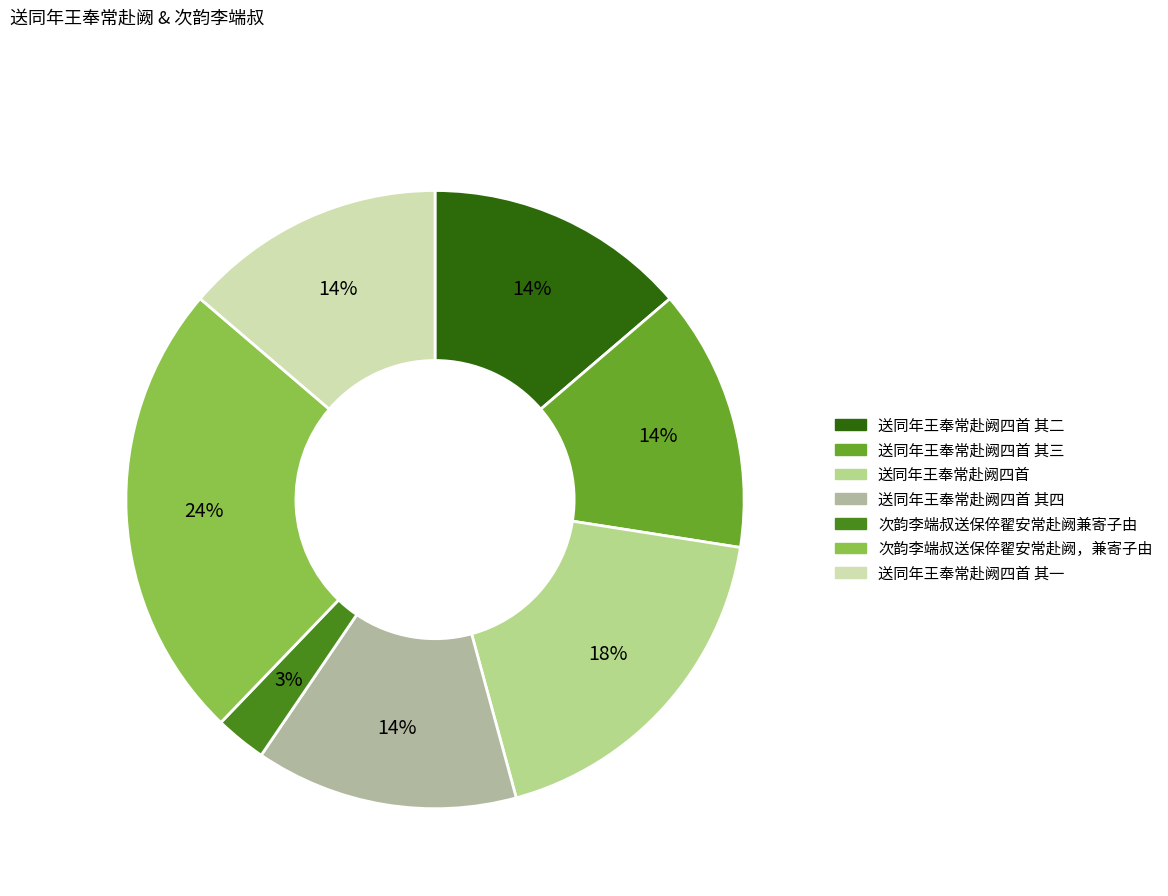

Is there a majority slice in this chart?

No